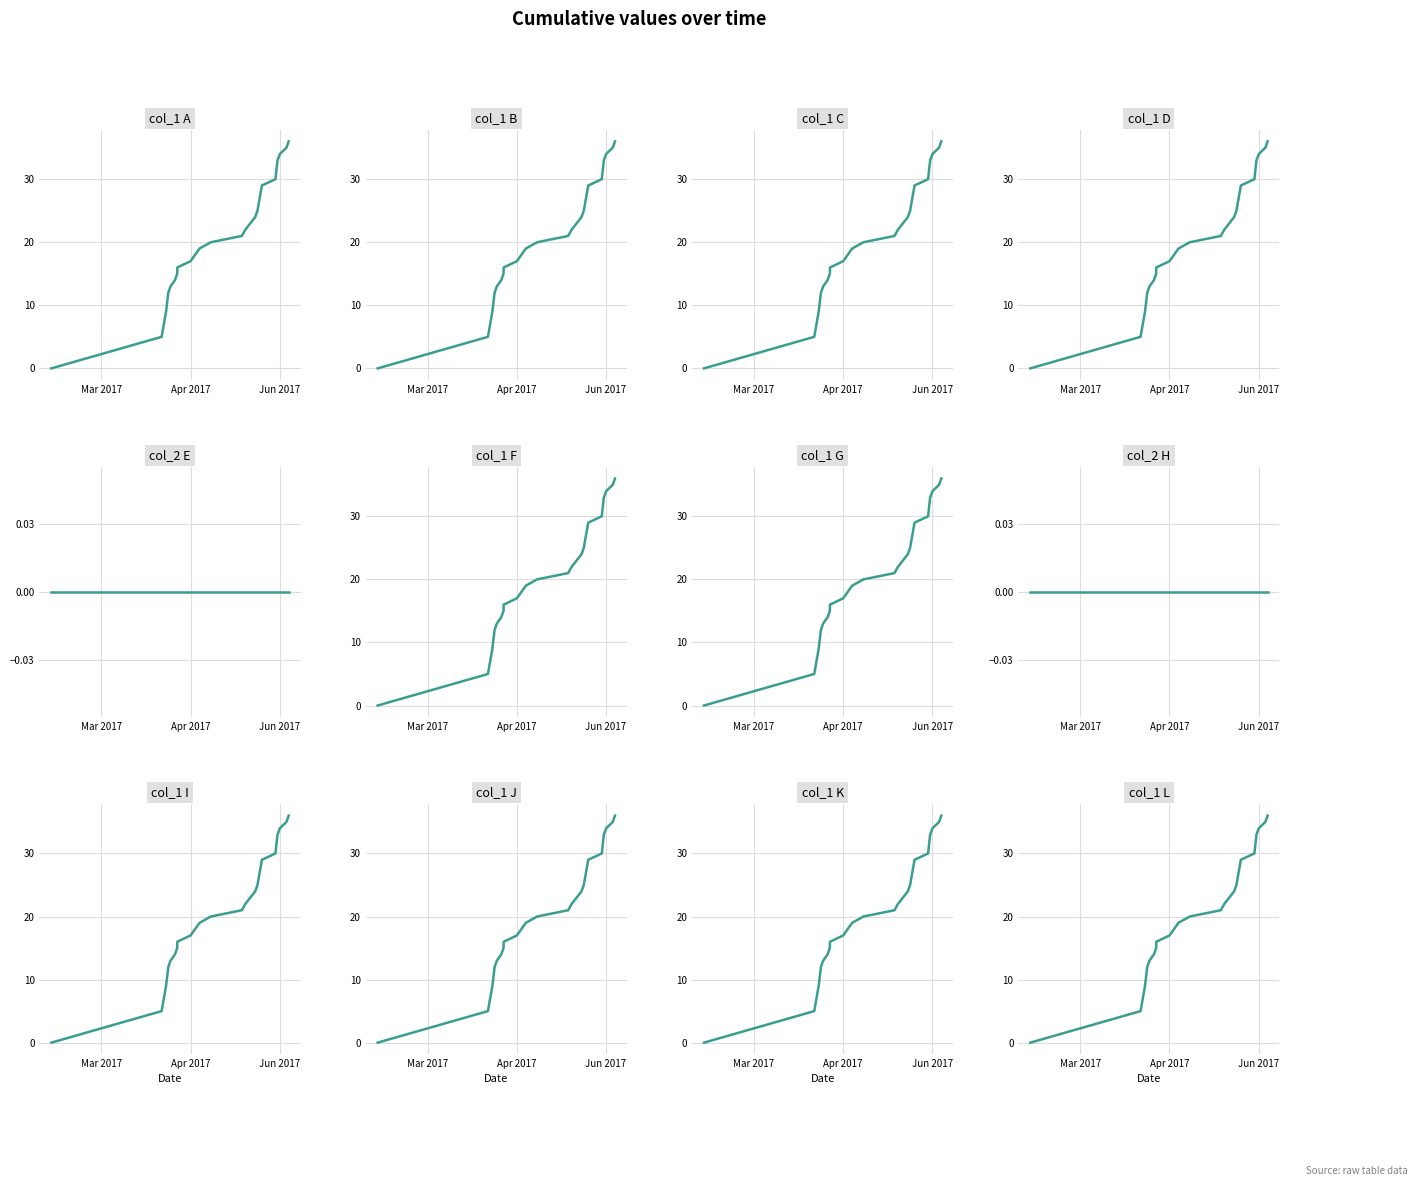

True or false: the data shows 48 at 19.

False